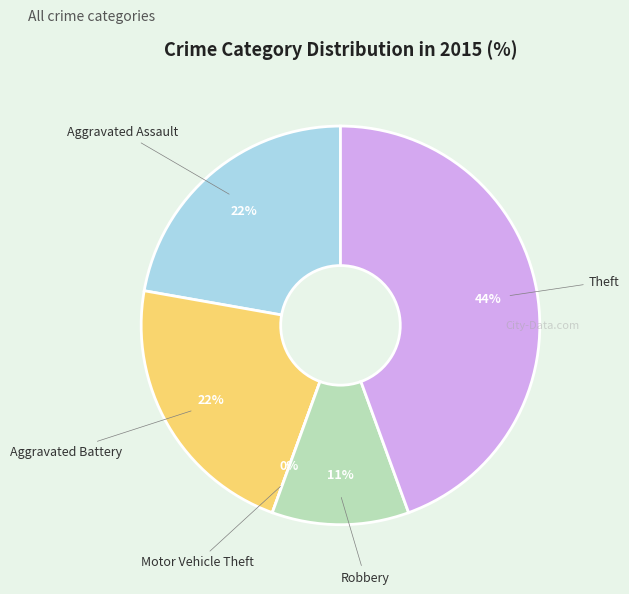

What is the largest slice in the pie chart?

Theft